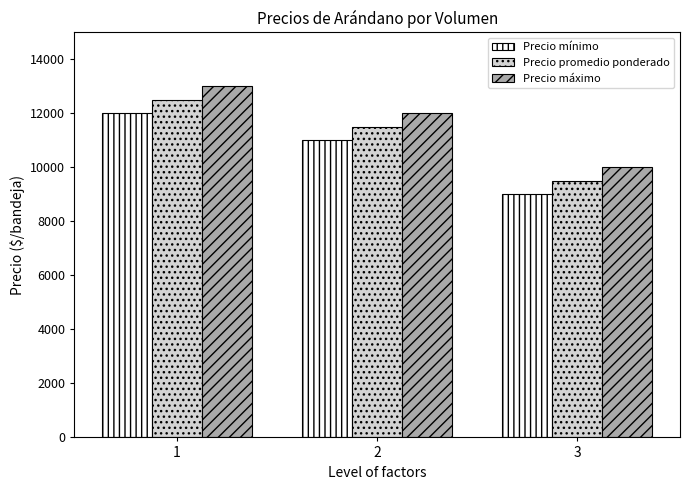

At which label is Precio máximo closest to 11500?

2